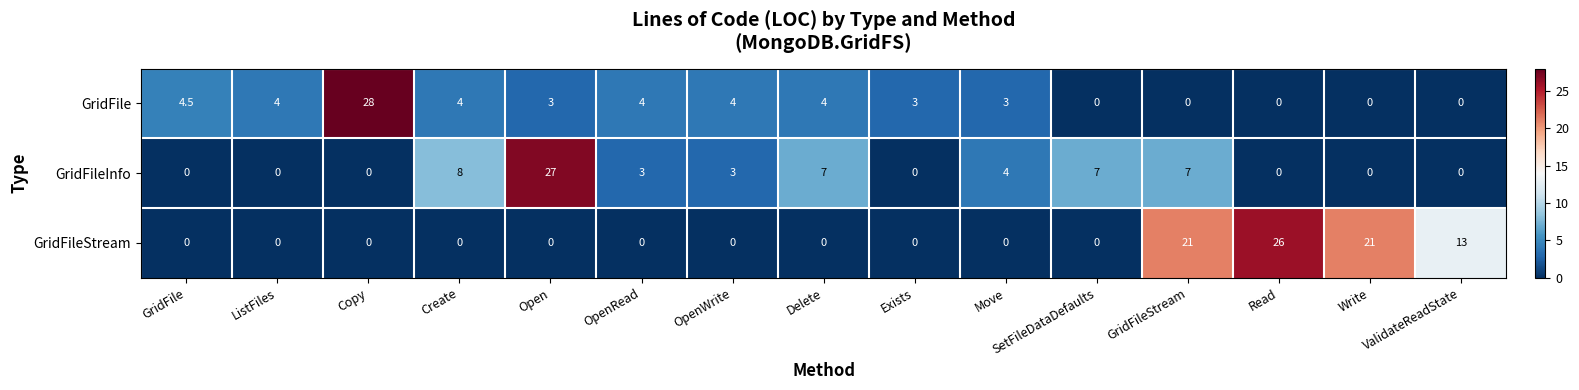

What is the difference between the second highest and minimum values in the GridFileStream series?

21.0